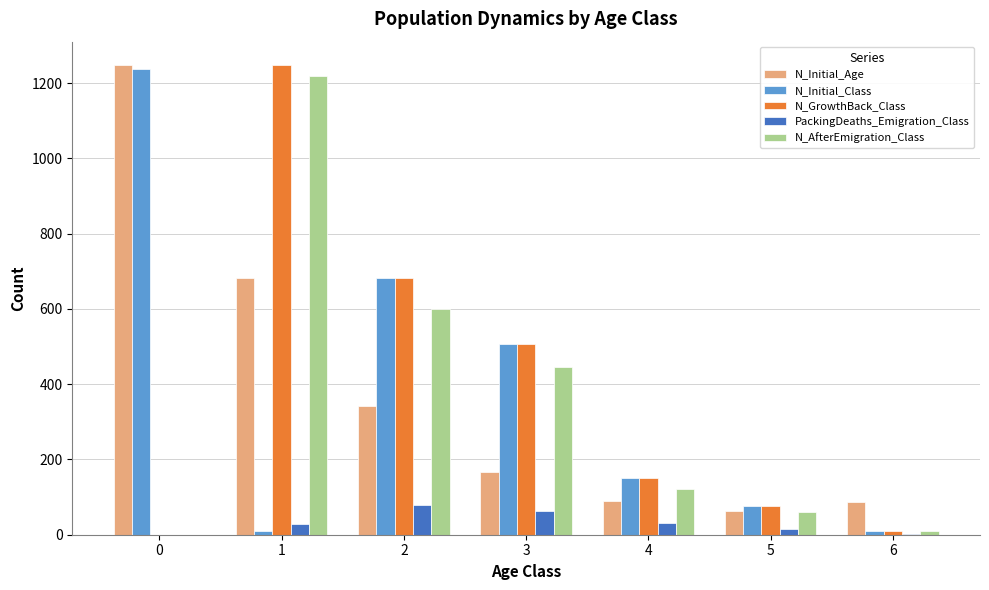

How many groups of bars are there?

7